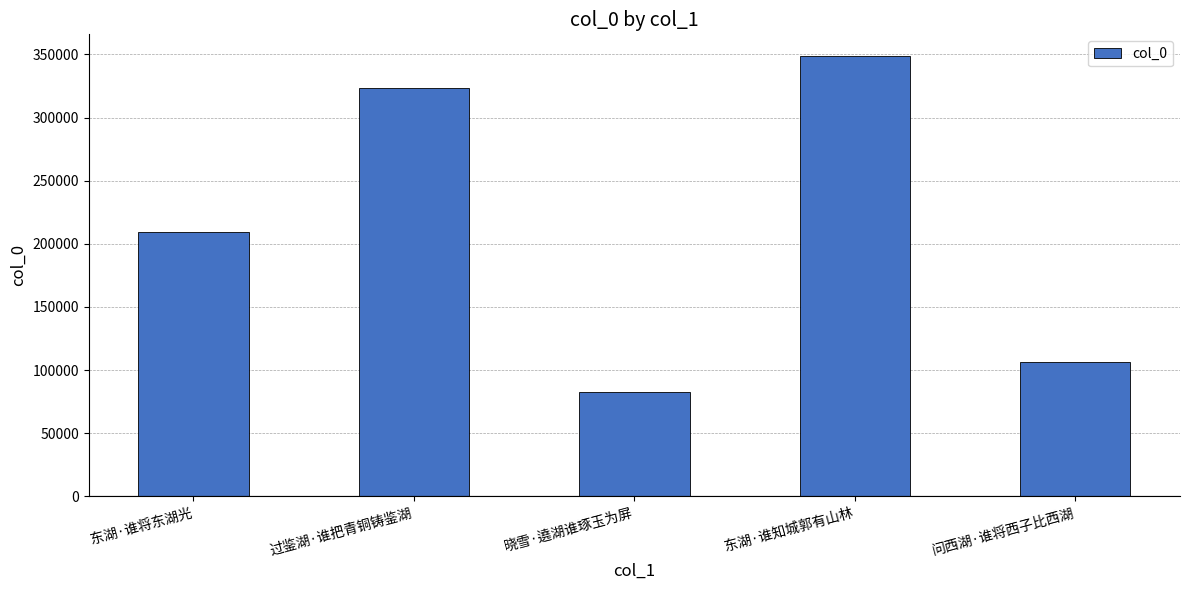

The value at 东湖·谁将东湖光 is 209200. True or false?

True